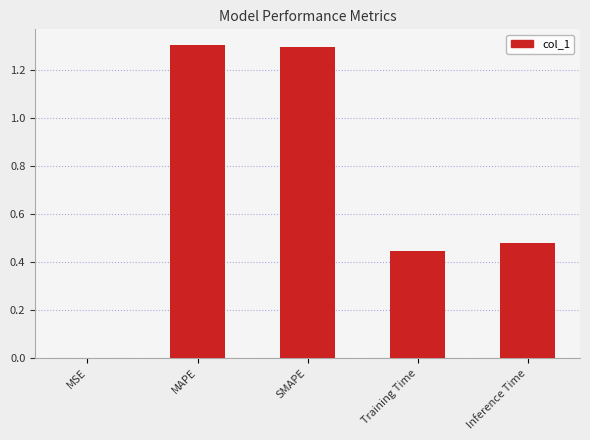

Between SMAPE and Inference Time, which is larger?

SMAPE